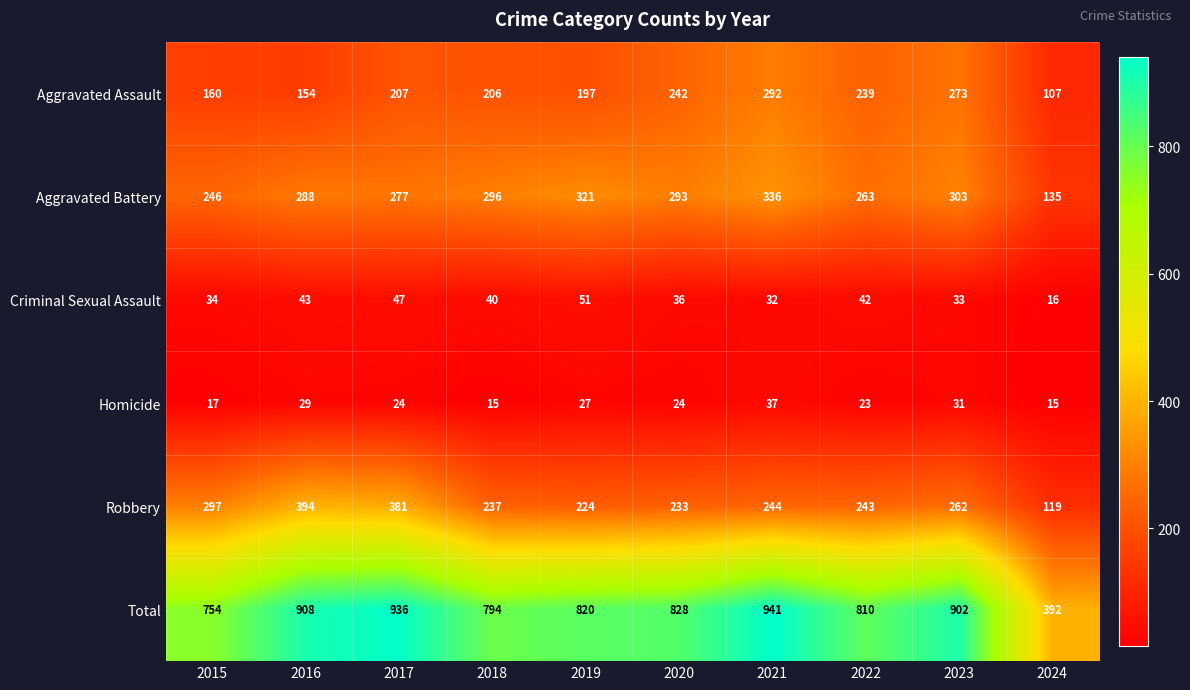

What is the total value across all series at 2018?

1588